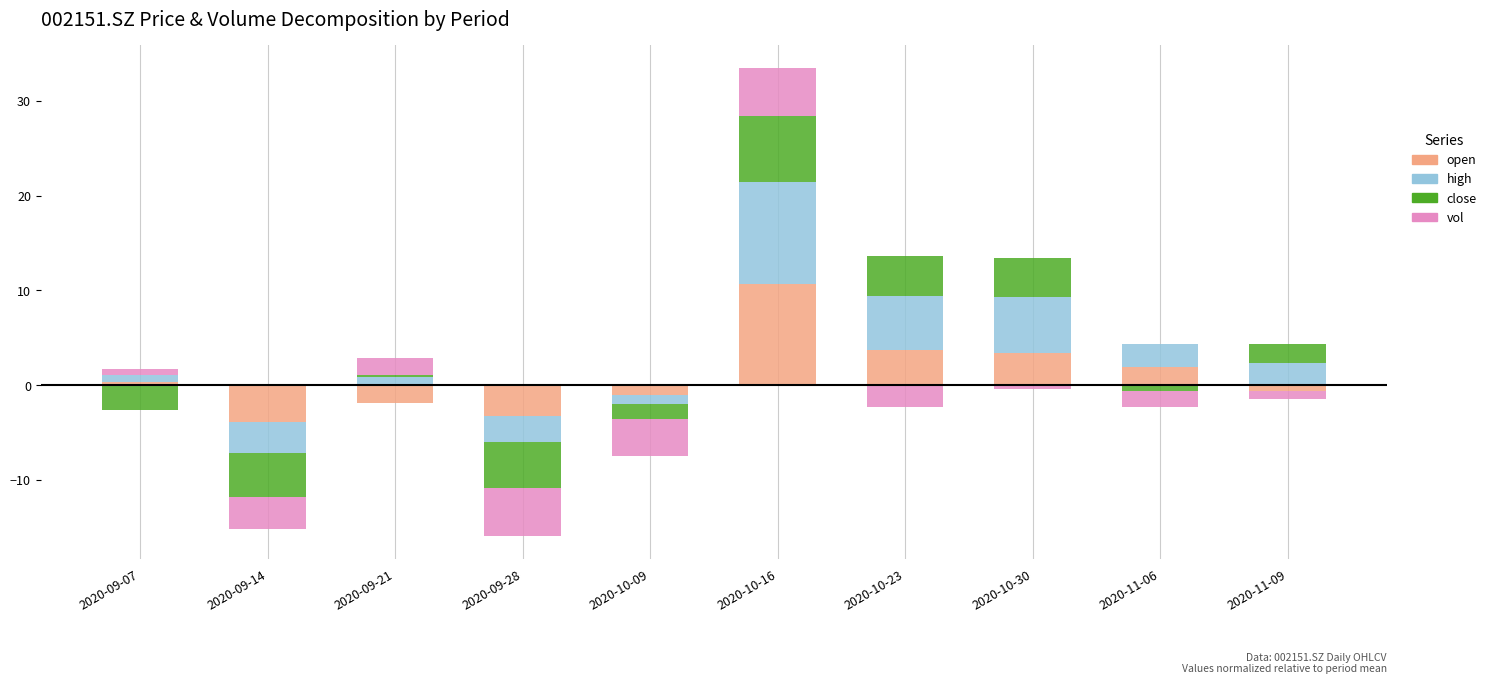

What is the highest value of the high series?

10.7